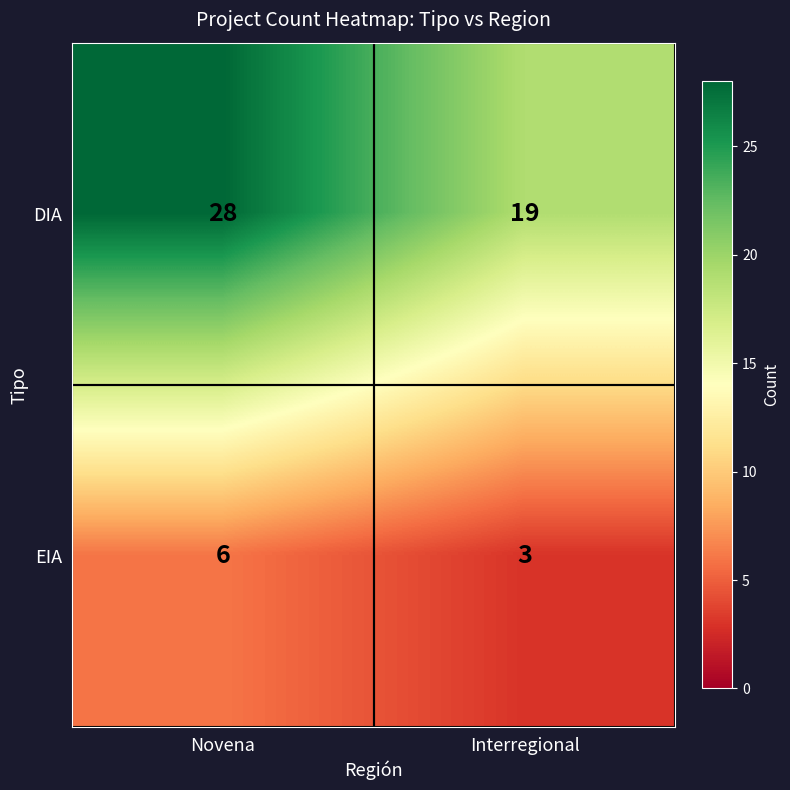

What is the sum of all DIA values?

47